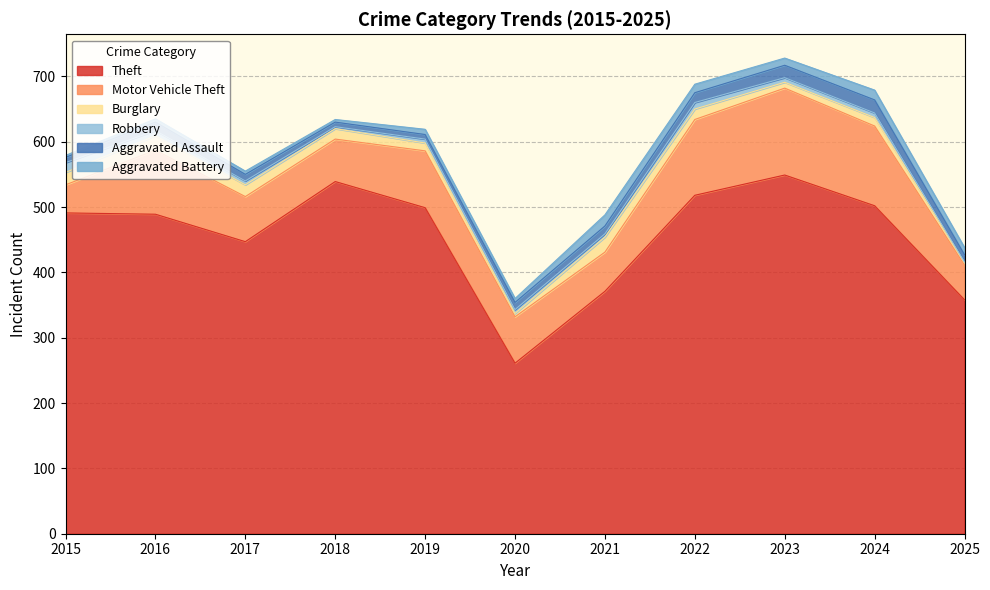

How many intersections are there between Aggravated Battery and Aggravated Assault?

4